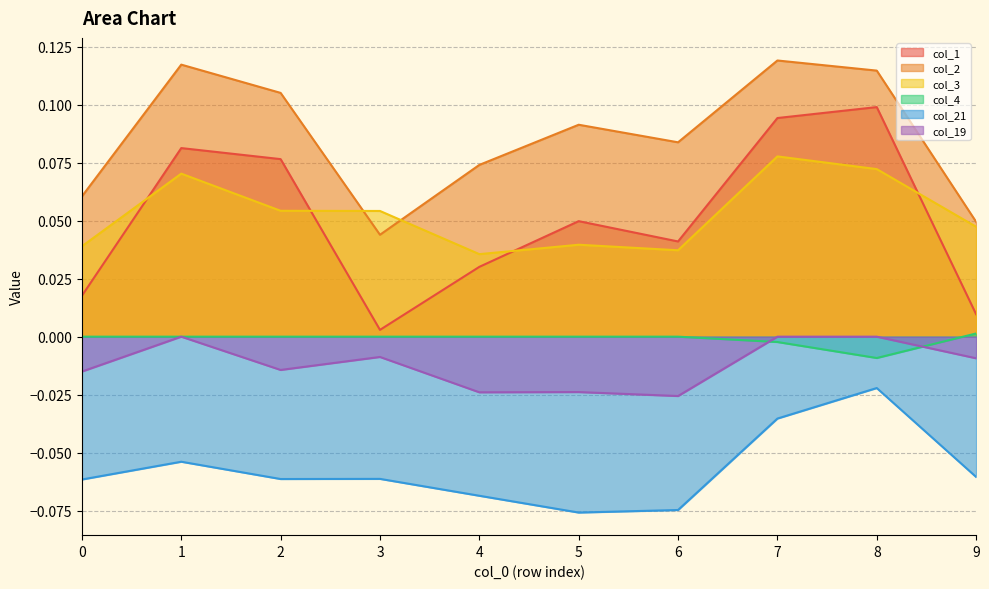

What is the value of the col_2 point at the 6th from the left?

0.1